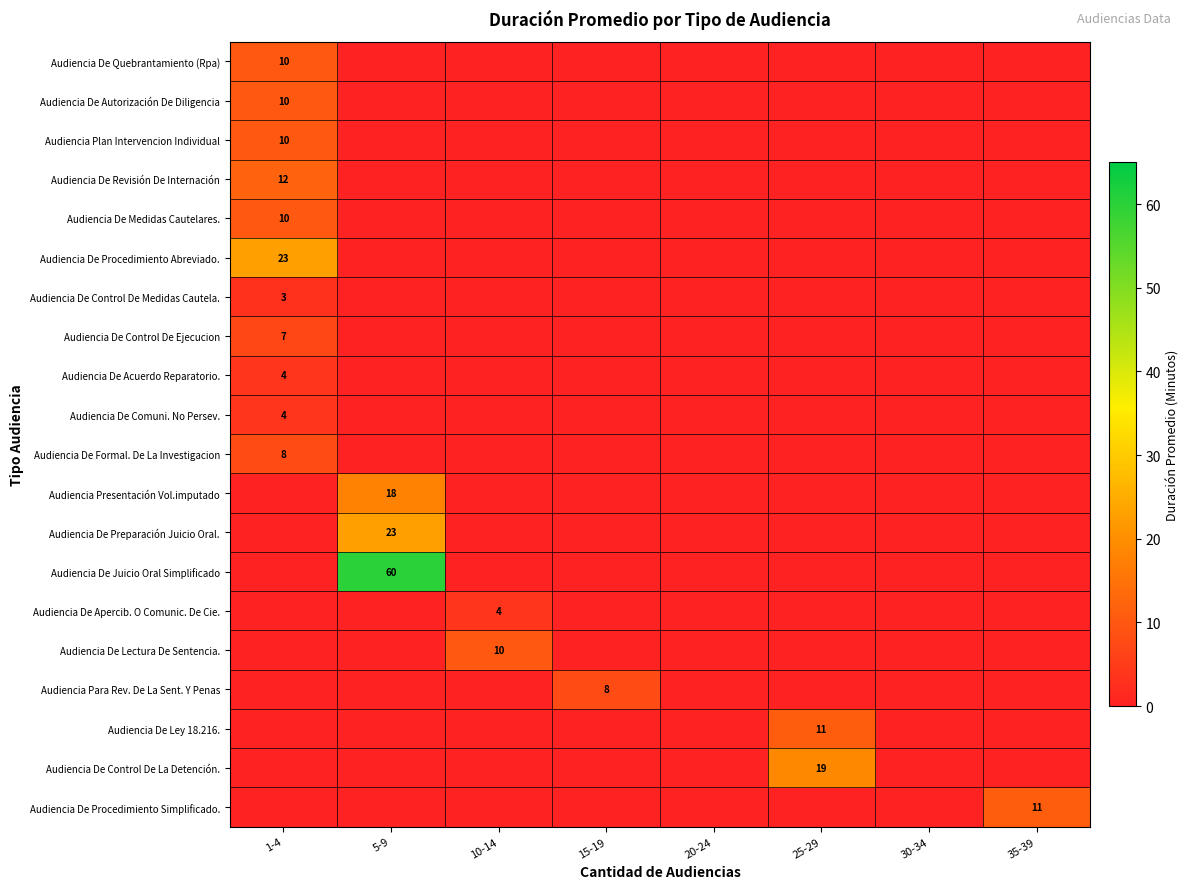

The Audiencia De Apercib. O Comunic. De Cie. series shows 4 at 10-14. True or false?

True